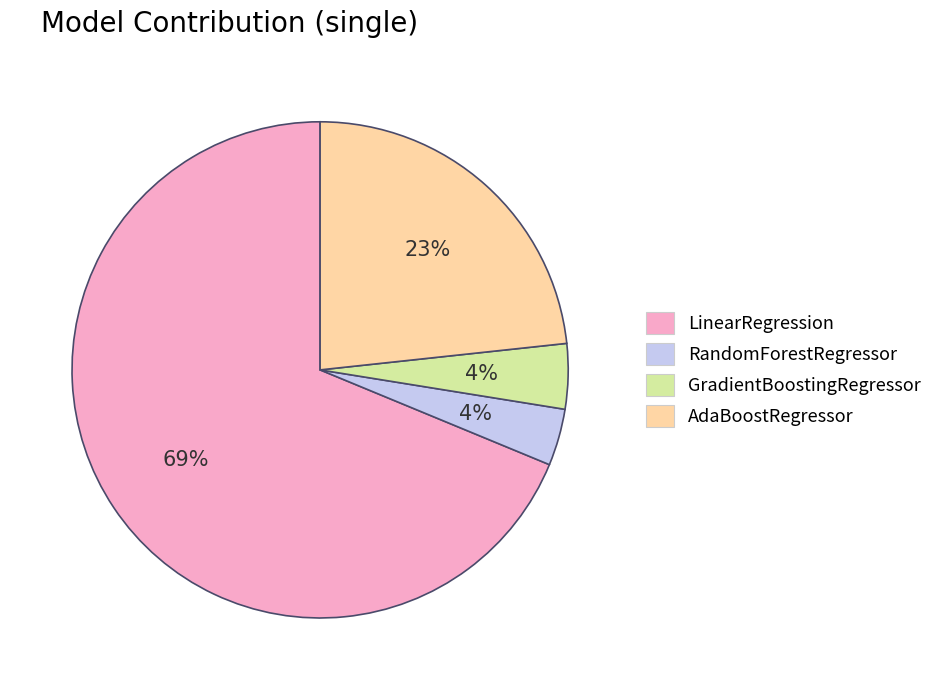

What is the majority slice?

LinearRegression